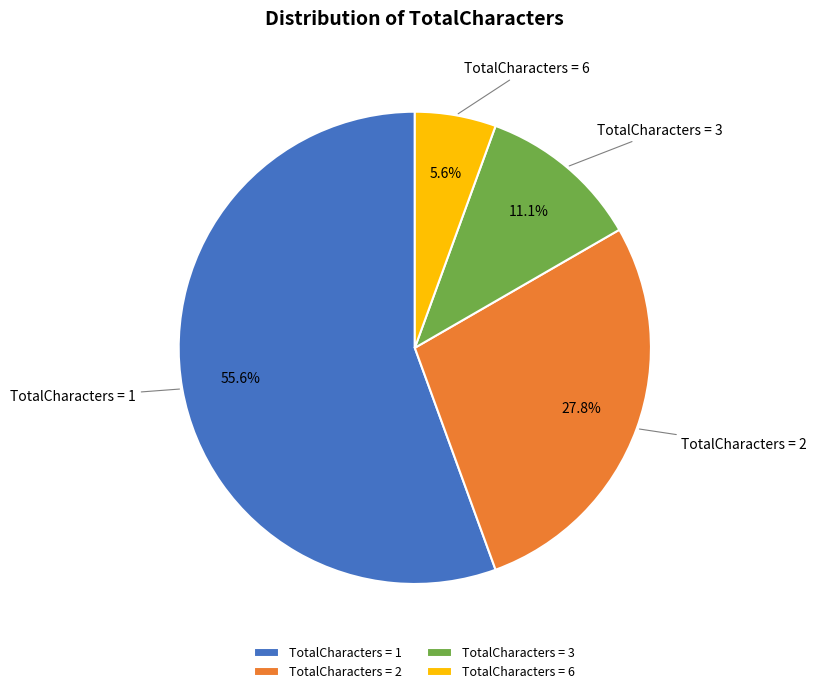

Approximately how many times larger is the value at TotalCharacters = 2 compared to TotalCharacters = 1?

0.5